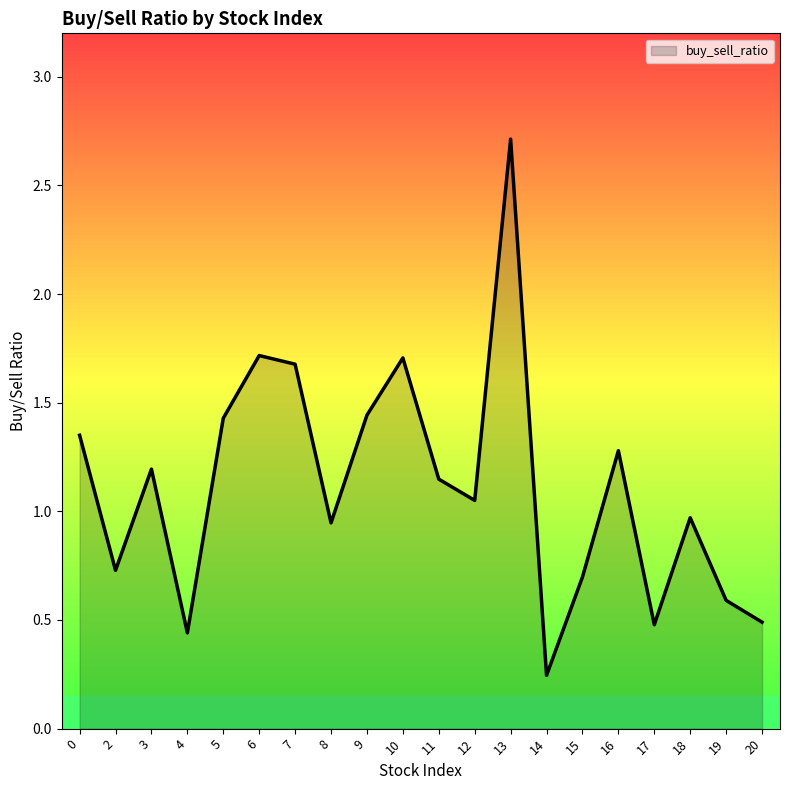

Which has a higher value, 18 or 13?

13